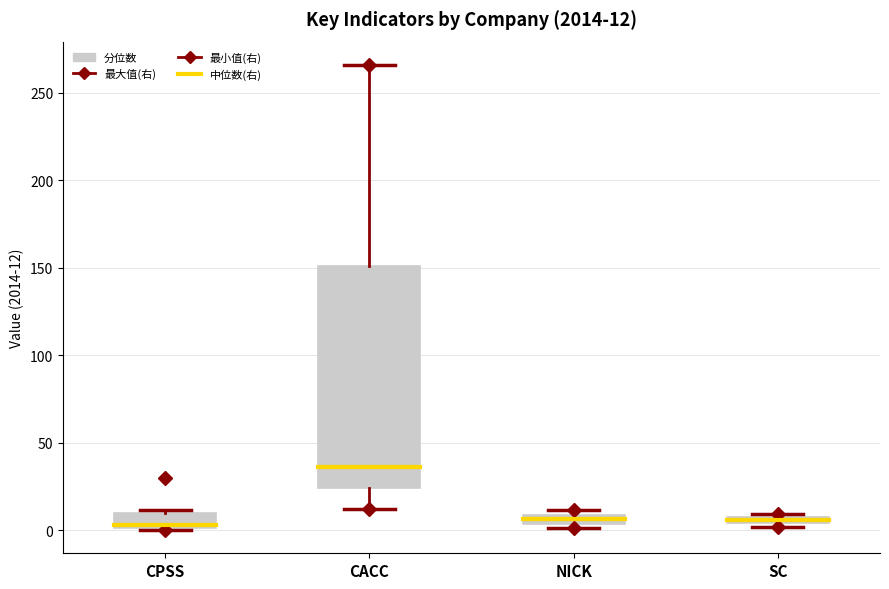

Comparing the boxes themselves (not the whiskers), which one is the tallest?

CACC